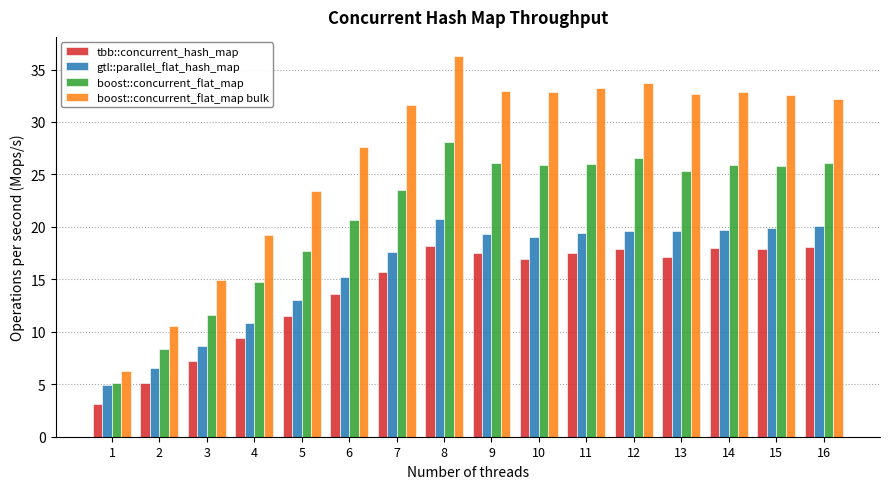

Rank the series at 12 from highest to lowest value.

boost::concurrent_flat_map bulk, boost::concurrent_flat_map, gtl::parallel_flat_hash_map, tbb::concurrent_hash_map